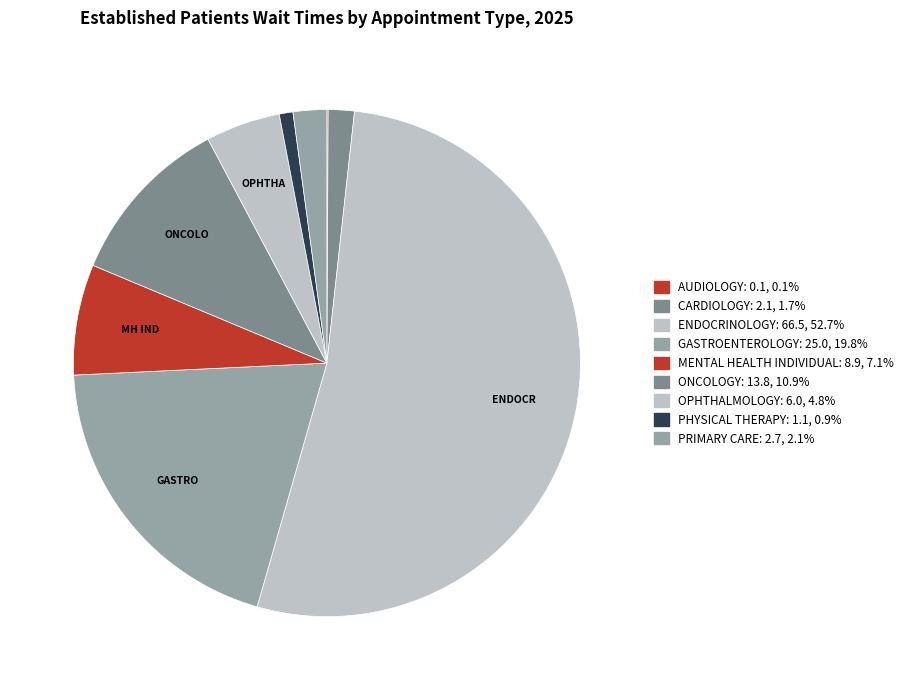

Which category has the biggest portion of the pie?

ENDOCRINOLOGY